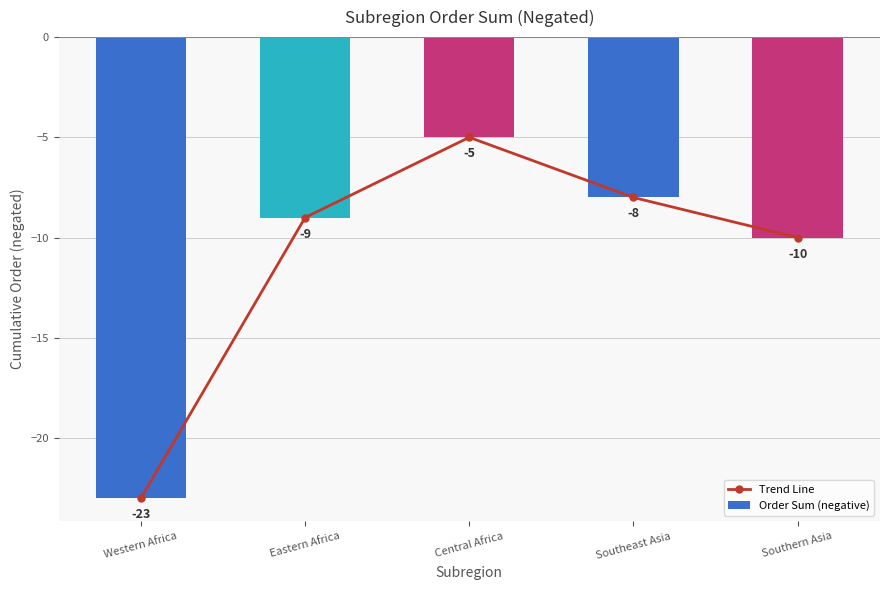

How many values in the Order Sum (negative) series exceed -9?

2